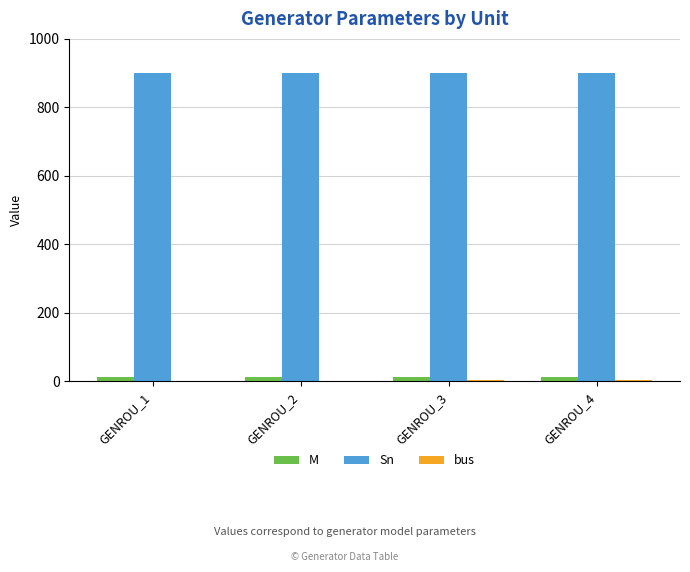

What is the sum of all Sn values?

3600.0